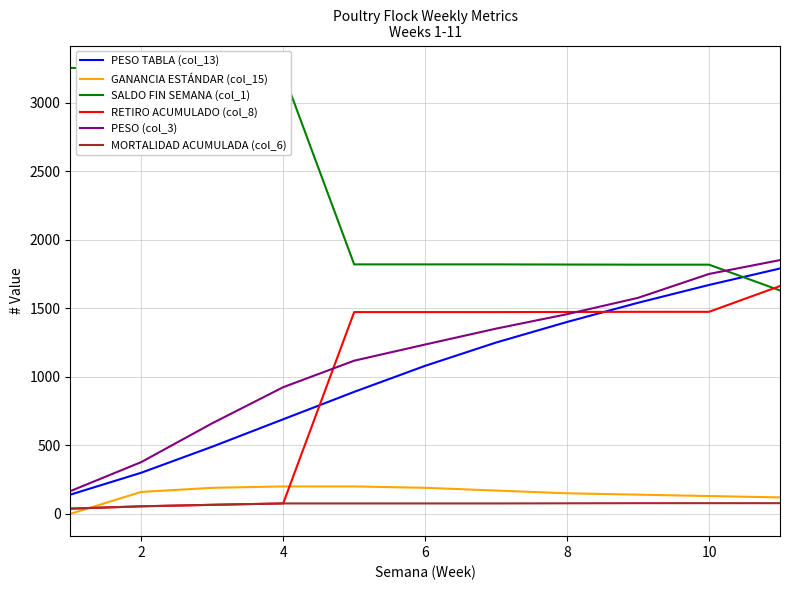

Which series has the largest total across all categories?

SALDO FIN SEMANA (col_1)